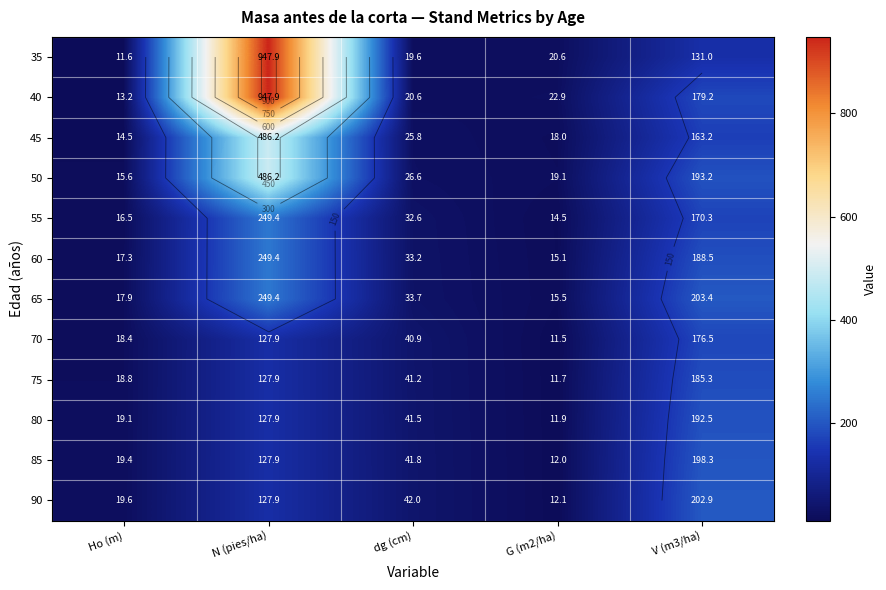

Rank the series by their maximum value, from lowest to highest.

70, 75, 80, 85, 90, 55, 60, 65, 45, 50, 35, 40